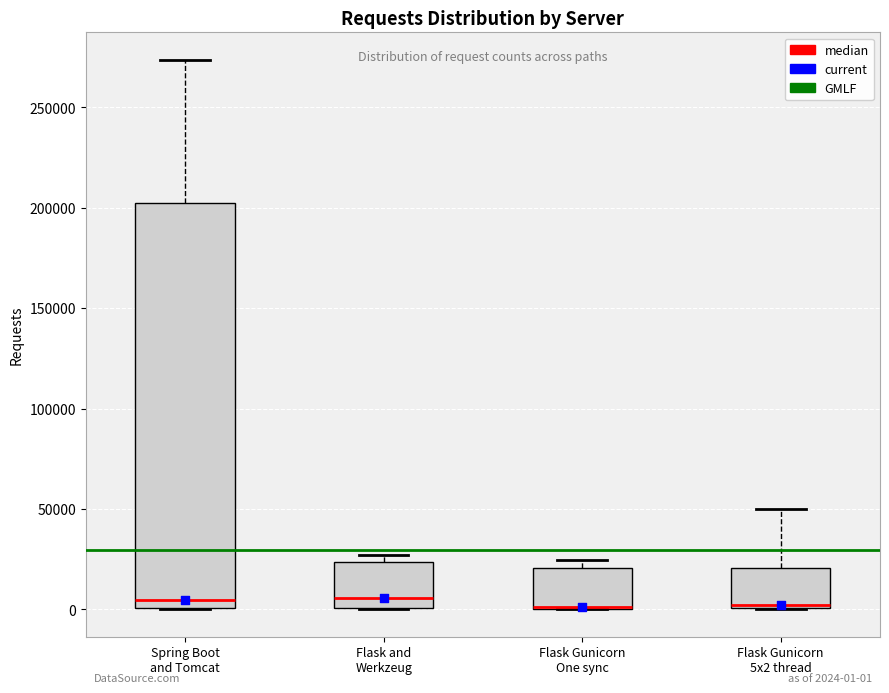

Which box is the tallest, from its lower edge to its upper edge?

Spring Boot and Tomcat